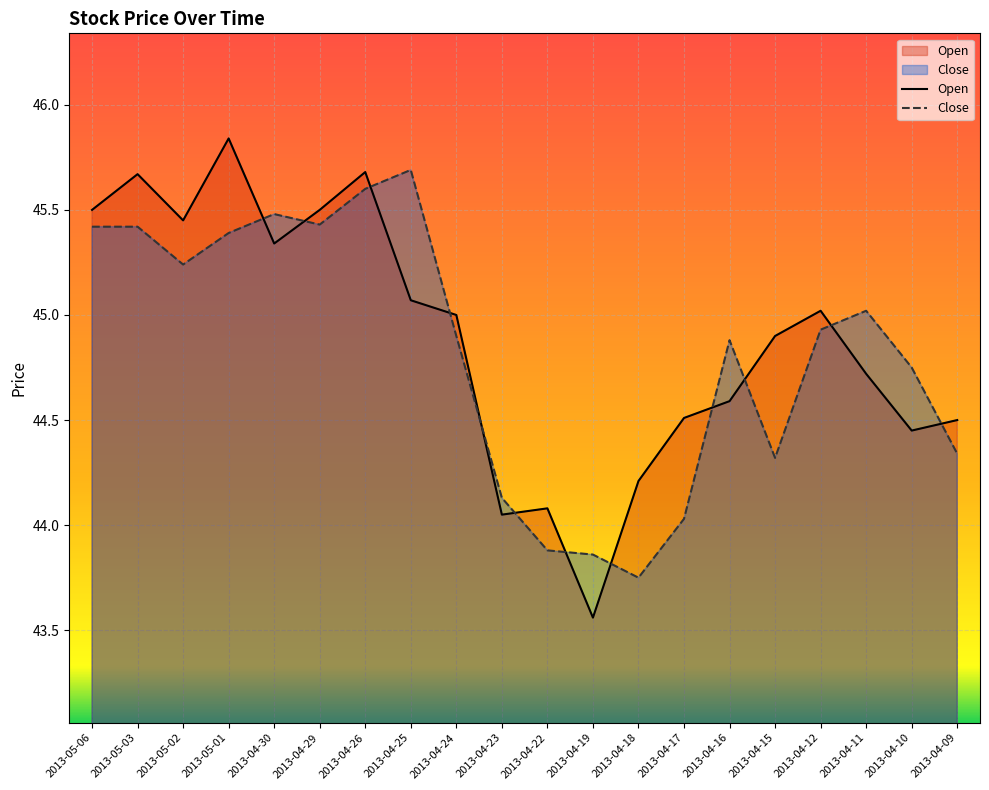

How many lines are shown in the chart?

2